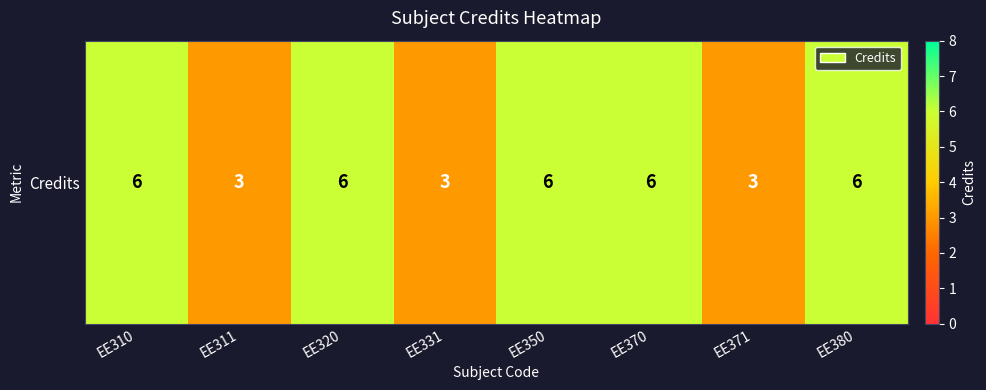

How many values are below 6?

3